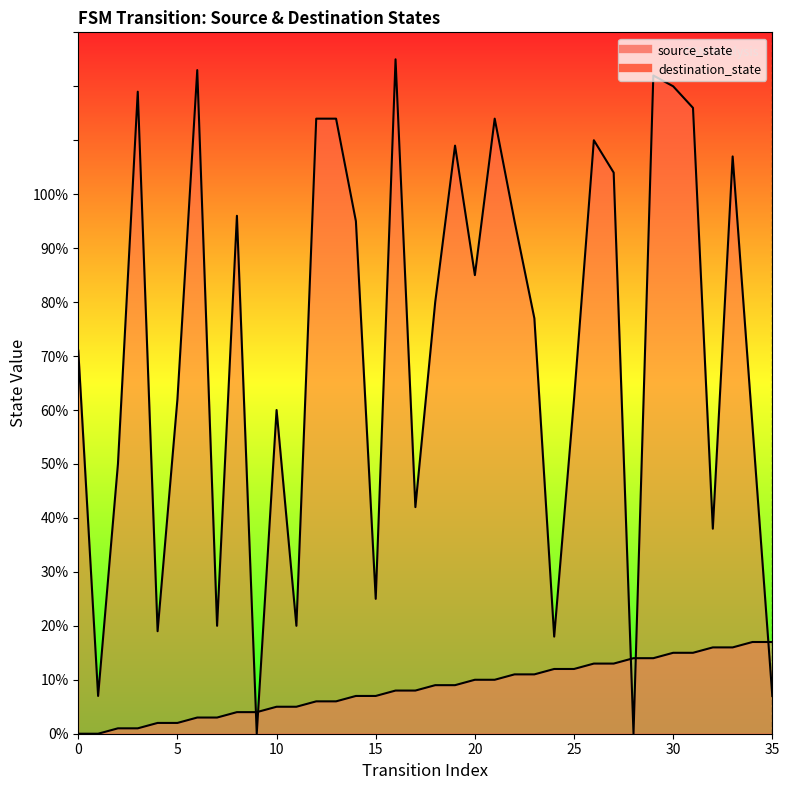

What are all the series names shown in the legend?

source_state, destination_state